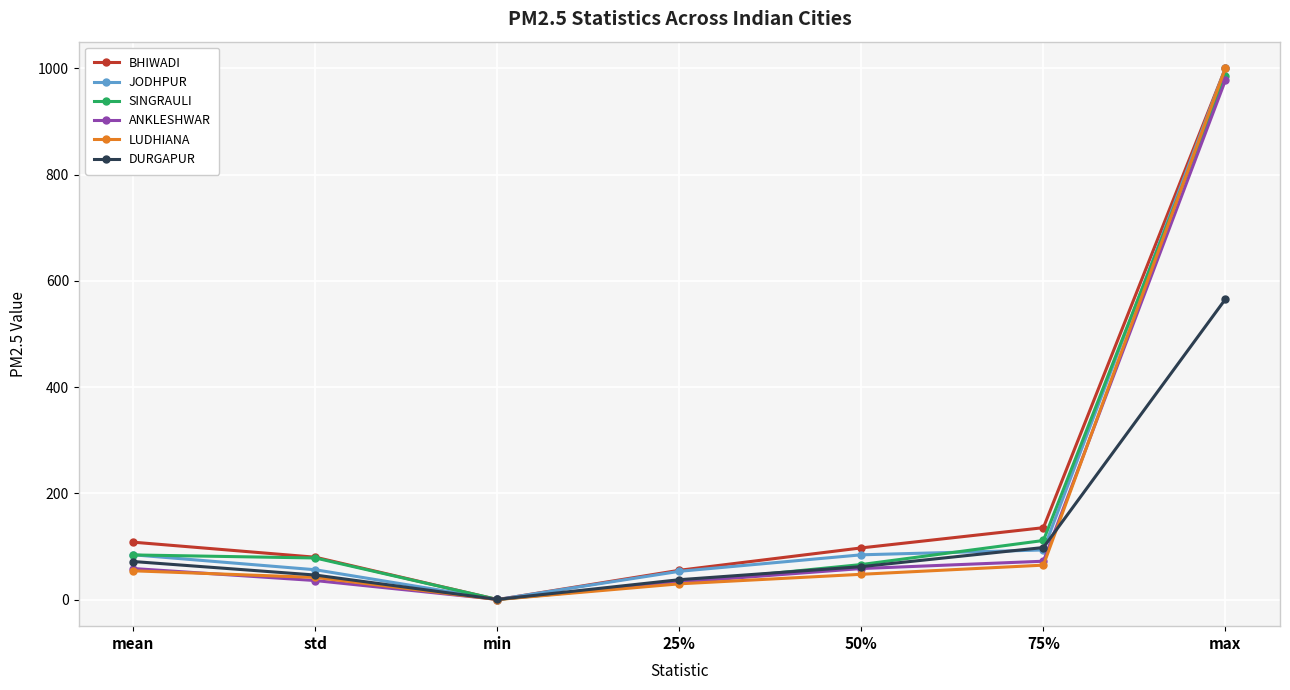

At which category does ANKLESHWAR reach its first local valley?

min